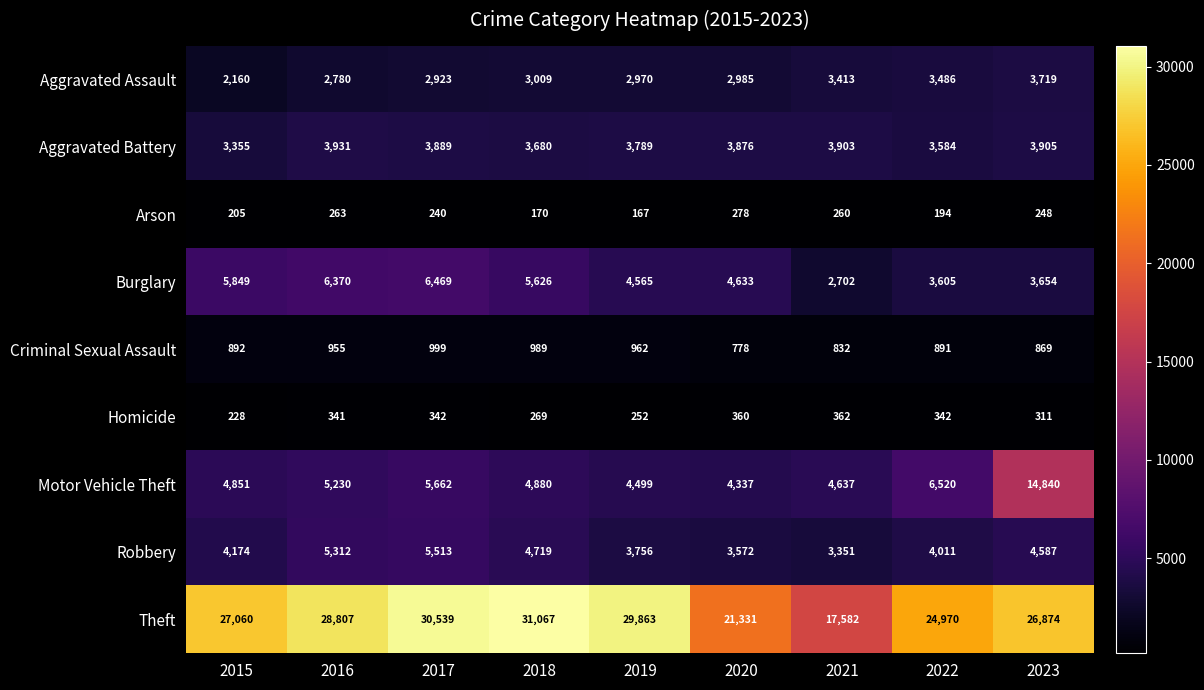

What is the difference between the maximum and minimum values in the Arson series?

111